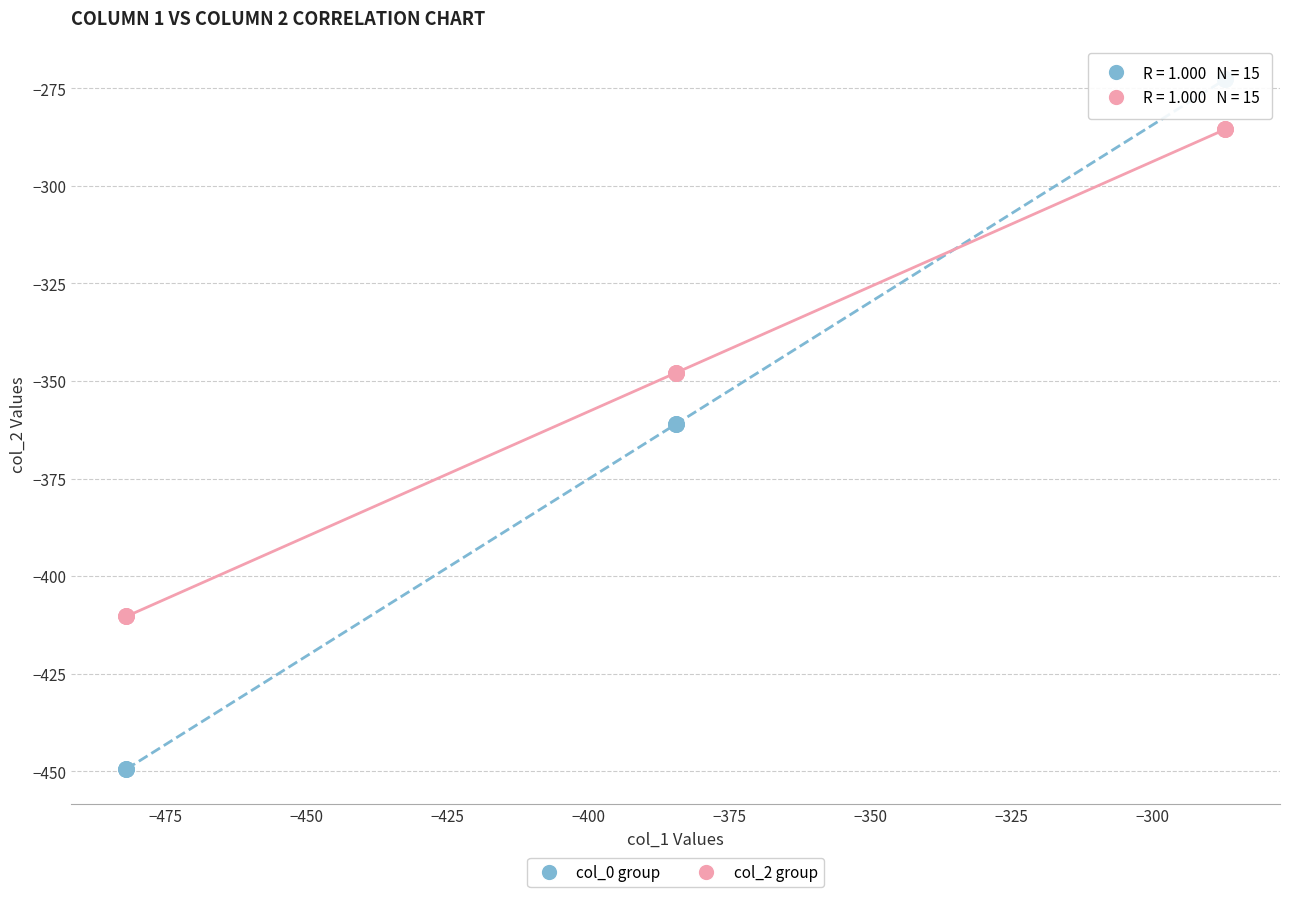

Which series has the widest spread of Y values?

col_0 group